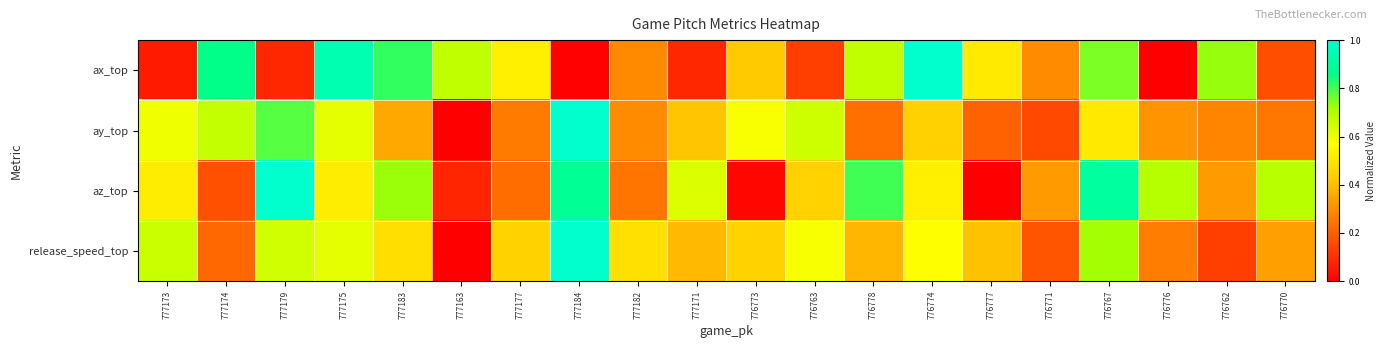

Reading right to left, what are all the values shown in this chart?

ax_top: 776770=0.2	776762=0.7	776776=0.0	776767=0.8	776771=0.3	776777=0.5	776774=1.0	776778=0.7	776763=0.1	776773=0.4	777171=0.1	777182=0.3	777184=0.0	777177=0.5	777163=0.7	777183=0.8	777175=0.9	777179=0.1	777174=0.9	777173=0.1
ay_top: 776770=0.3	776762=0.3	776776=0.3	776767=0.5	776771=0.2	776777=0.2	776774=0.4	776778=0.2	776763=0.7	776773=0.6	777171=0.4	777182=0.3	777184=1.0	777177=0.3	777163=0.0	777183=0.4	777175=0.6	777179=0.8	777174=0.7	777173=0.6
az_top: 776770=0.7	776762=0.3	776776=0.7	776767=0.9	776771=0.3	776777=0.0	776774=0.5	776778=0.8	776763=0.4	776773=0.0	777171=0.6	777182=0.2	777184=0.9	777177=0.2	777163=0.1	777183=0.7	777175=0.5	777179=1.0	777174=0.2	777173=0.5
release_speed_top: 776770=0.3	776762=0.1	776776=0.3	776767=0.7	776771=0.2	776777=0.4	776774=0.6	776778=0.4	776763=0.6	776773=0.4	777171=0.4	777182=0.5	777184=1.0	777177=0.4	777163=0.0	777183=0.5	777175=0.6	777179=0.6	777174=0.2	777173=0.7